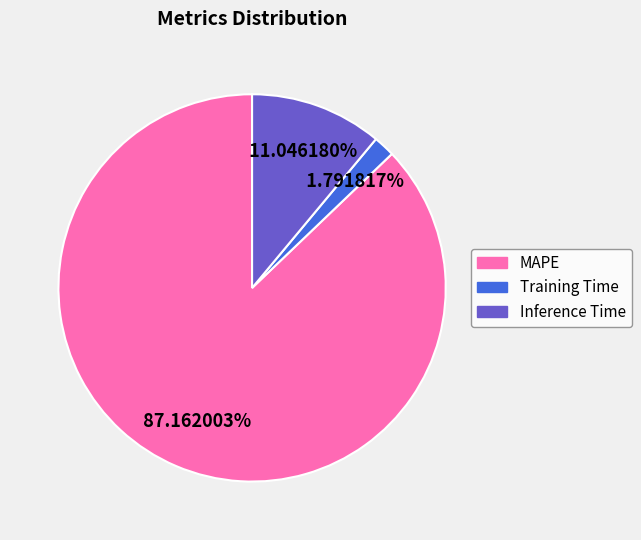

How many slices are in this pie chart?

3